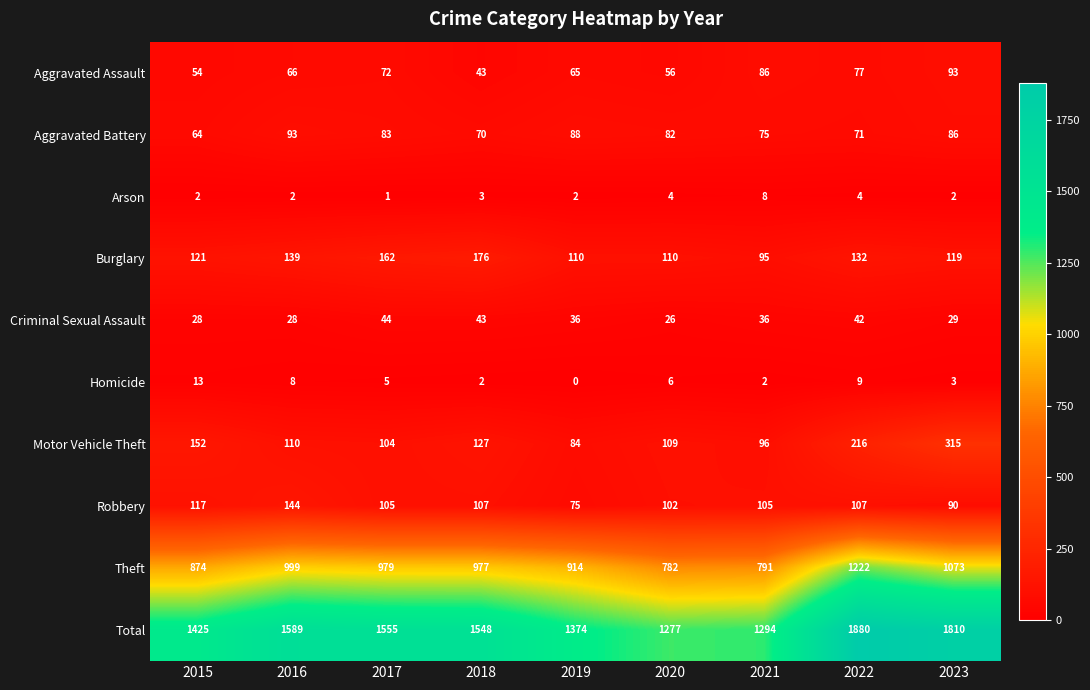

Count the number of categories in the chart.

9